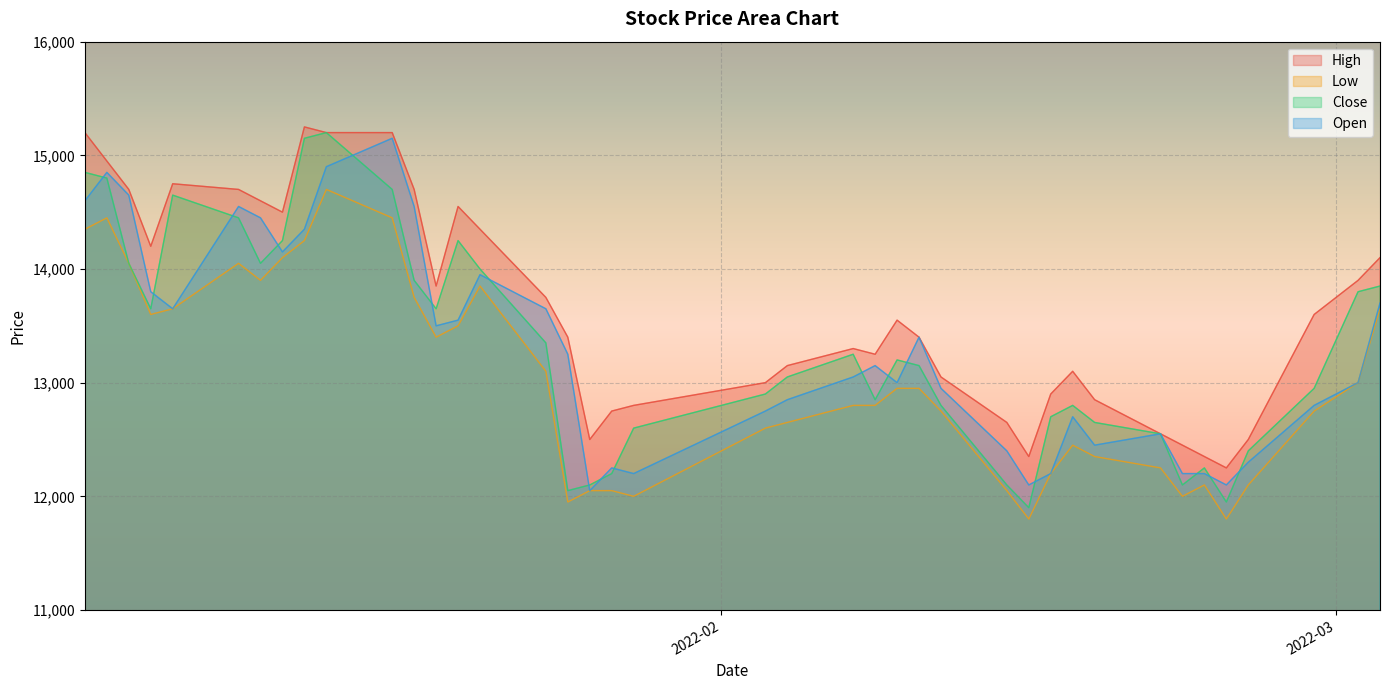

Reading left to right, what are all the values shown in this chart?

High: 15200	14950	14700	14200	14750	14700	14600	14500	15250	15200	15200	14700	13850	14550	14350	13750	13400	12500	12750	12800	13000	13150	13300	13250	13550	13400	13050	12650	12350	12900	13100	12850	12550	12450	12350	12250	12500	13600	13900	14100
Low: 14350	14450	14050	13600	13650	14050	13900	14100	14250	14700	14450	13750	13400	13500	13850	13100	11950	12050	12050	12000	12600	12650	12800	12800	12950	12950	12750	12050	11800	12200	12450	12350	12250	12000	12100	11800	12100	12750	13000	13650
Close: 14850	14800	14050	13650	14650	14450	14050	14250	15150	15200	14700	13900	13650	14250	14000	13350	12050	12100	12200	12600	12900	13050	13250	12850	13200	13150	12800	12100	11900	12700	12800	12650	12550	12100	12250	11950	12400	12950	13800	13850
Open: 14600	14850	14650	13800	13650	14550	14450	14150	14350	14900	15150	14550	13500	13550	13950	13650	13250	12050	12250	12200	12750	12850	13050	13150	13000	13400	12950	12400	12100	12200	12700	12450	12550	12200	12200	12100	12300	12800	13000	13700